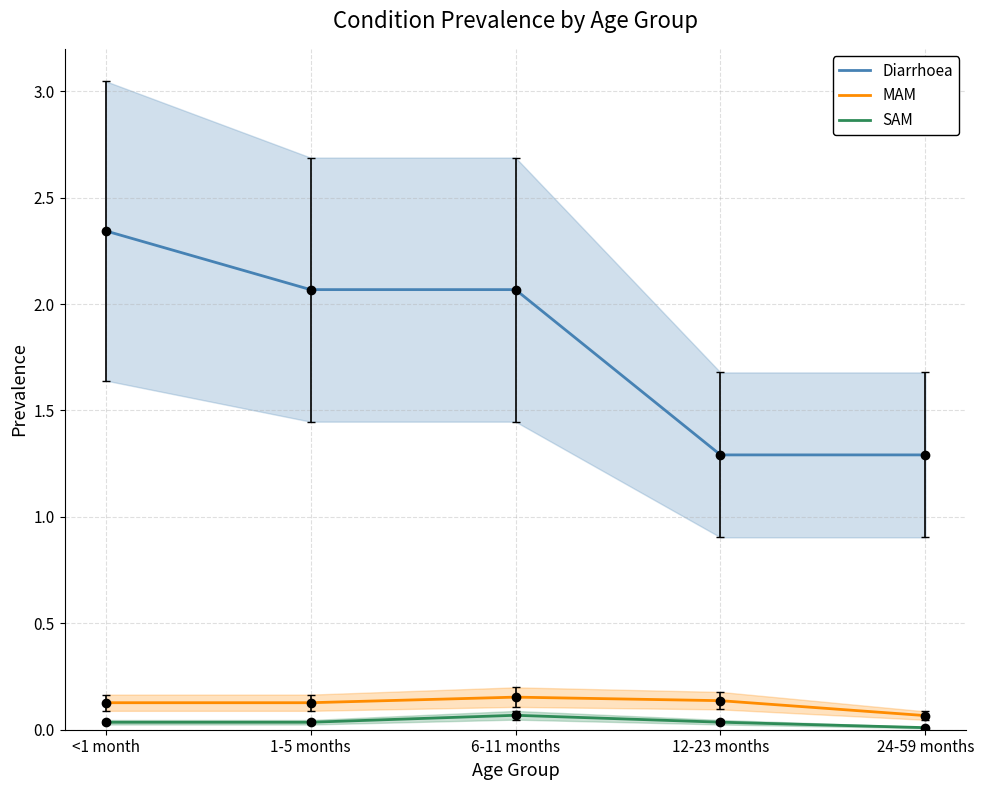

What position from the left is 1-5 months?

2